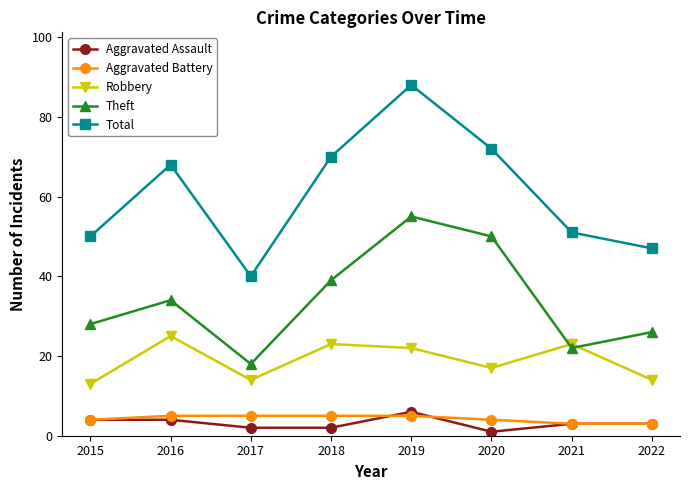

Reading right to left, what are all the values shown in this chart?

Aggravated Assault: 2022=3	2021=3	2020=1	2019=6	2018=2	2017=2	2016=4	2015=4
Aggravated Battery: 2022=3	2021=3	2020=4	2019=5	2018=5	2017=5	2016=5	2015=4
Robbery: 2022=14	2021=23	2020=17	2019=22	2018=23	2017=14	2016=25	2015=13
Theft: 2022=26	2021=22	2020=50	2019=55	2018=39	2017=18	2016=34	2015=28
Total: 2022=47	2021=51	2020=72	2019=88	2018=70	2017=40	2016=68	2015=50